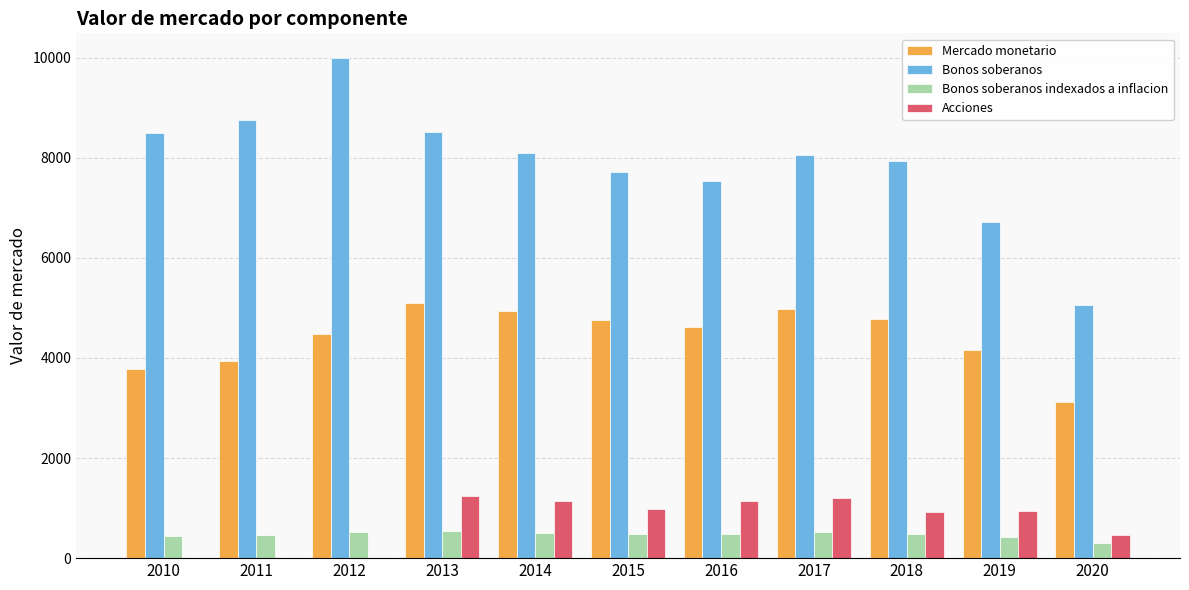

What is the sum of the Bonos soberanos indexados a inflacion values at 2014 and 2011?

973